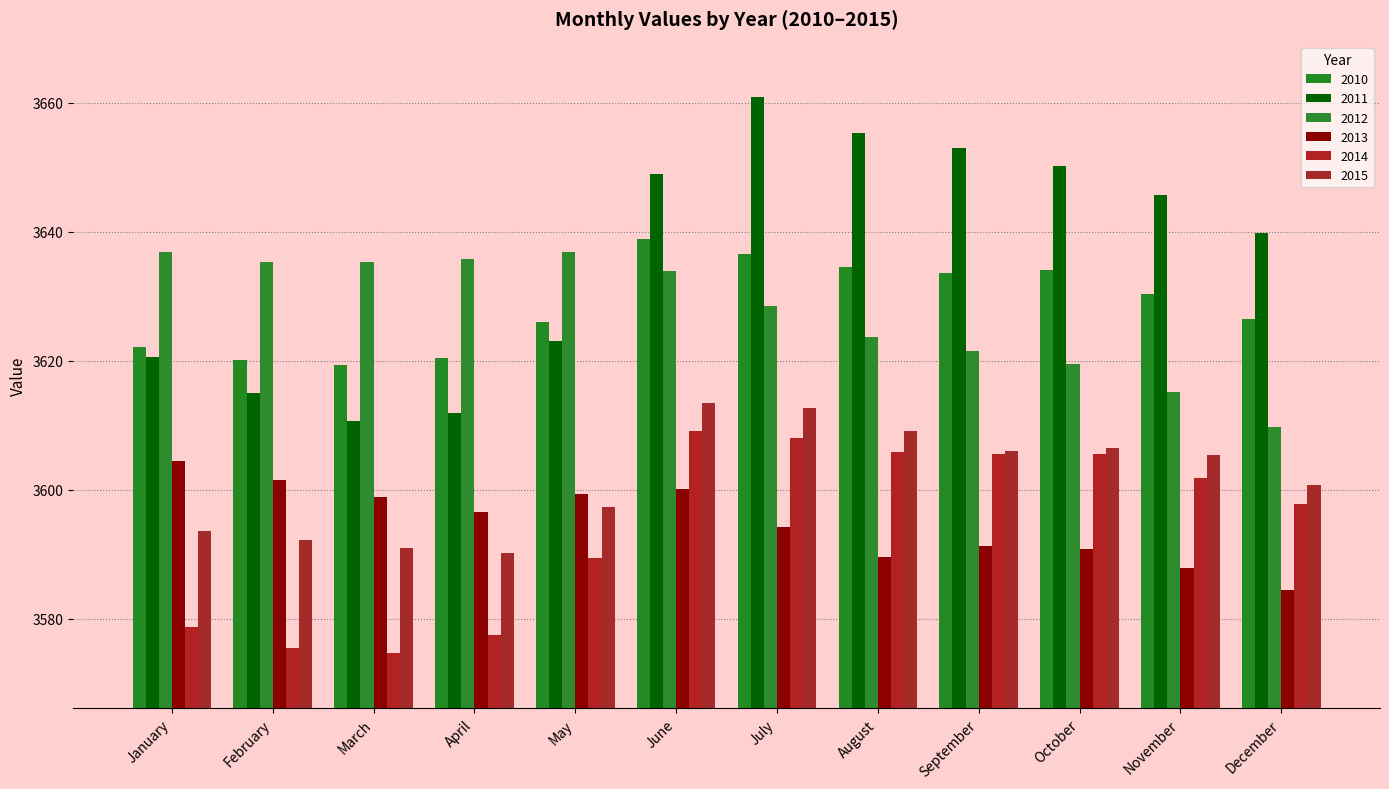

List the series in order of their peak value, highest first.

2011, 2010, 2012, 2015, 2014, 2013